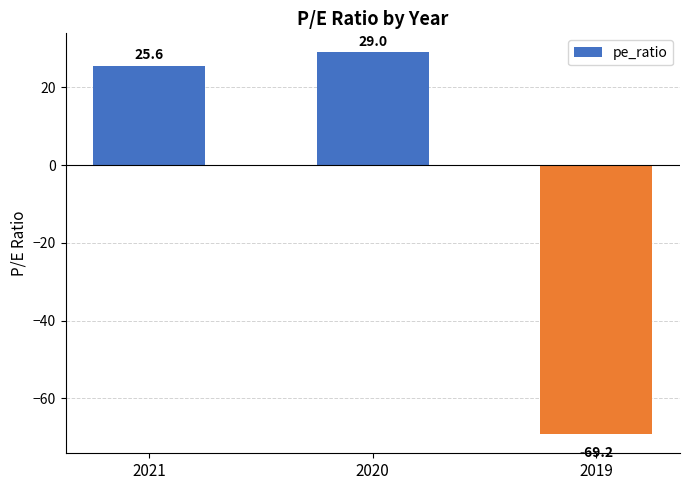

How many values are above zero?

2